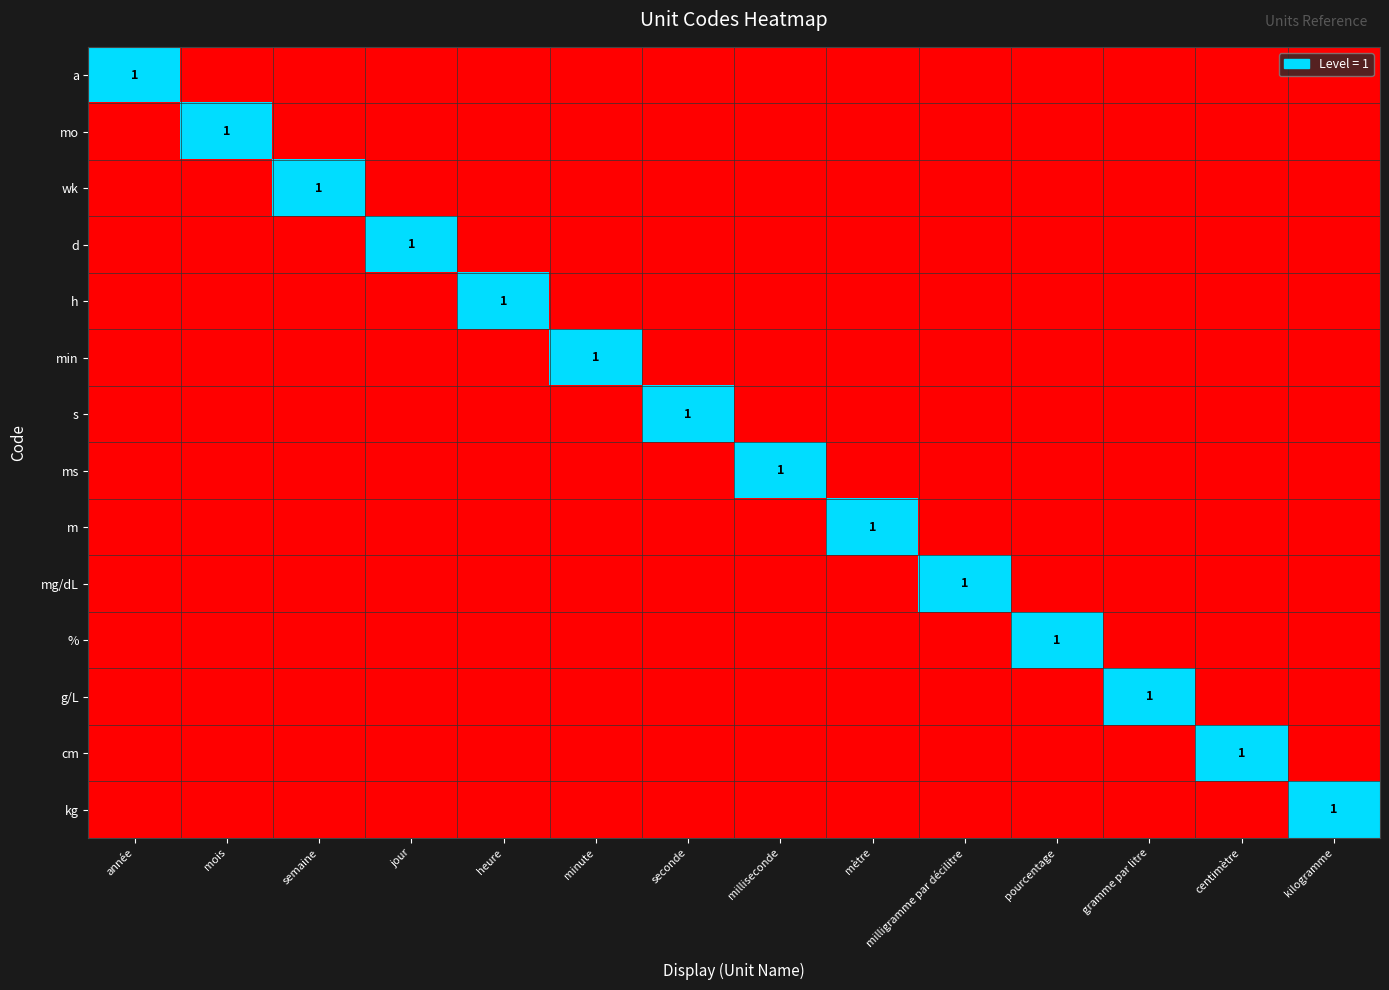

Rank the series at mois from highest to lowest value.

mo, a, wk, d, h, min, s, ms, m, mg/dL, %, g/L, cm, kg